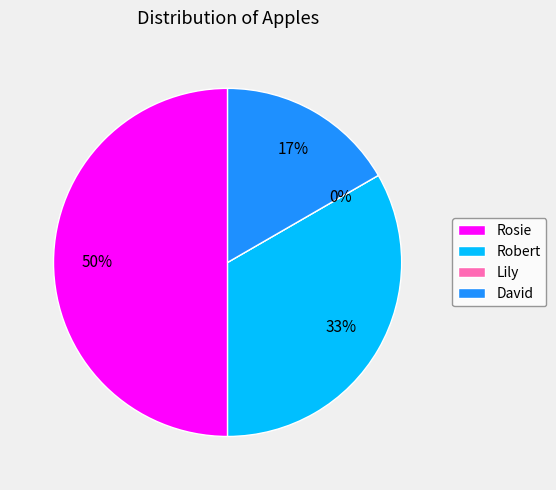

Does any single category account for the majority?

No